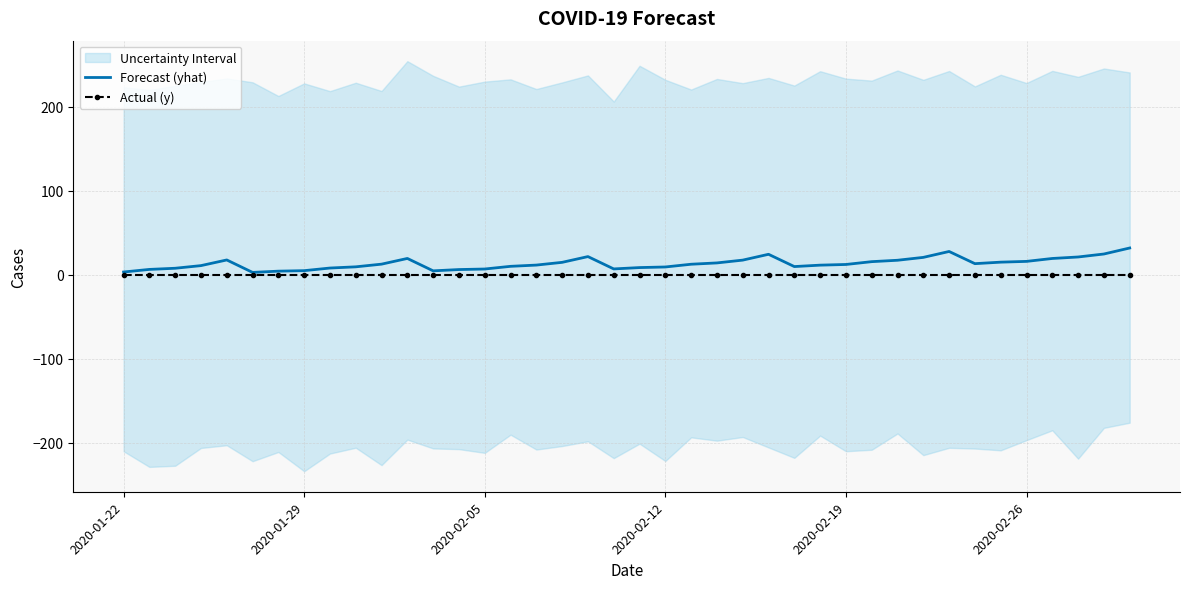

Rank the series at 38 from highest to lowest value.

Forecast (yhat), Actual (y)